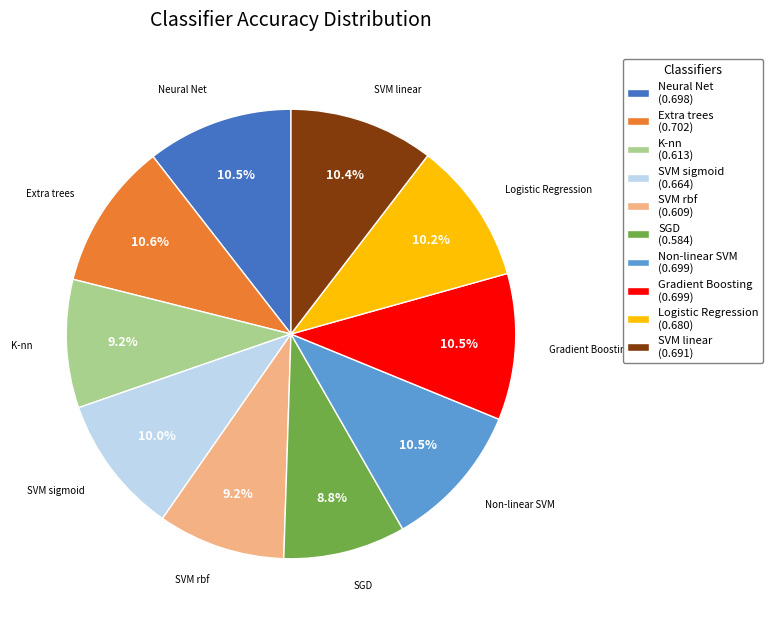

Which has a higher value, Extra trees (0.702) or SGD (0.584)?

Extra trees (0.702)